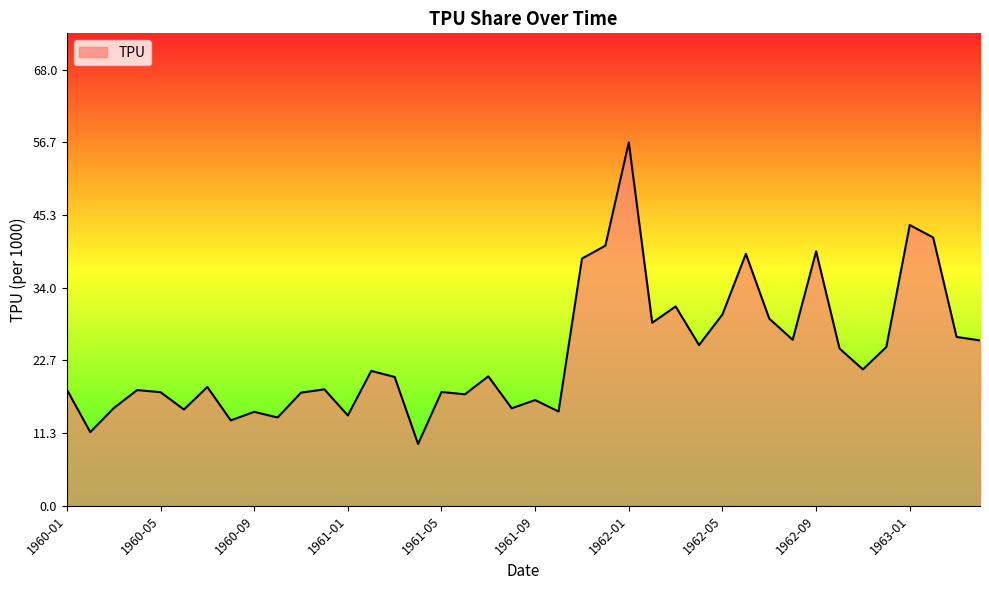

What is the greatest value displayed?

56.7